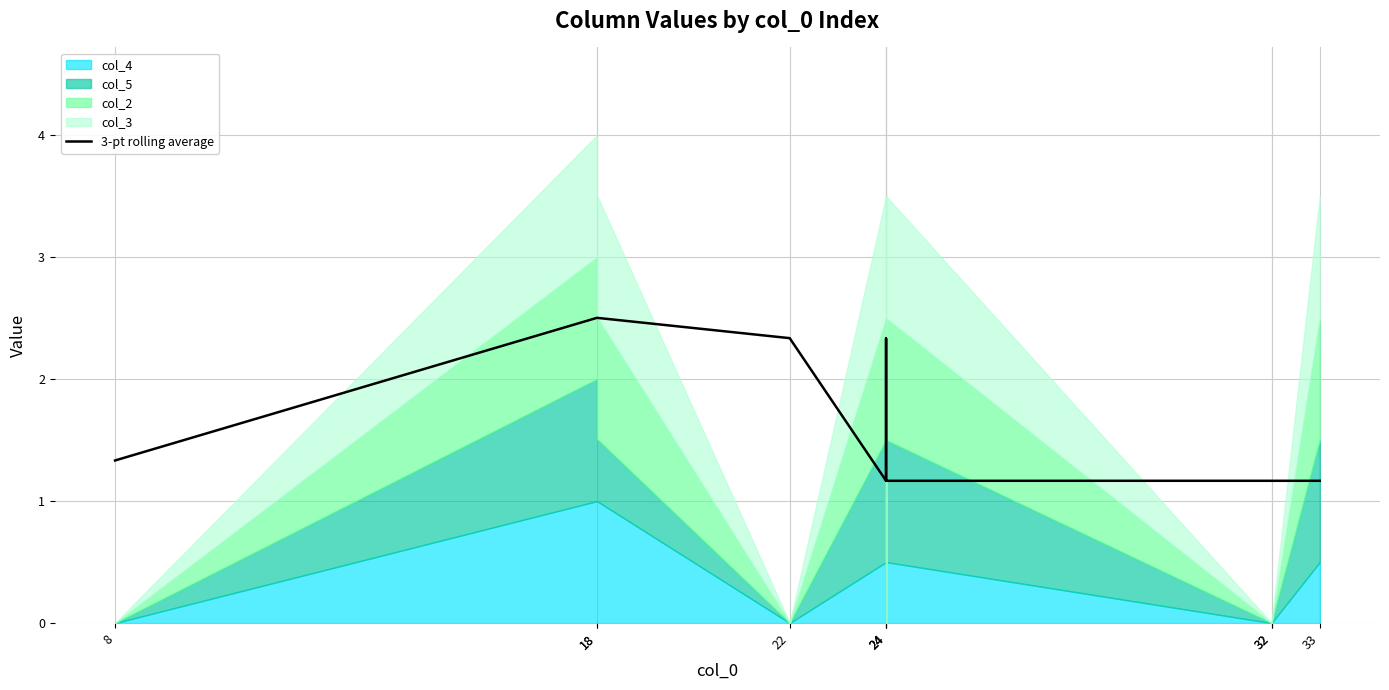

True or false: the data shows 2.3 at 24.

True